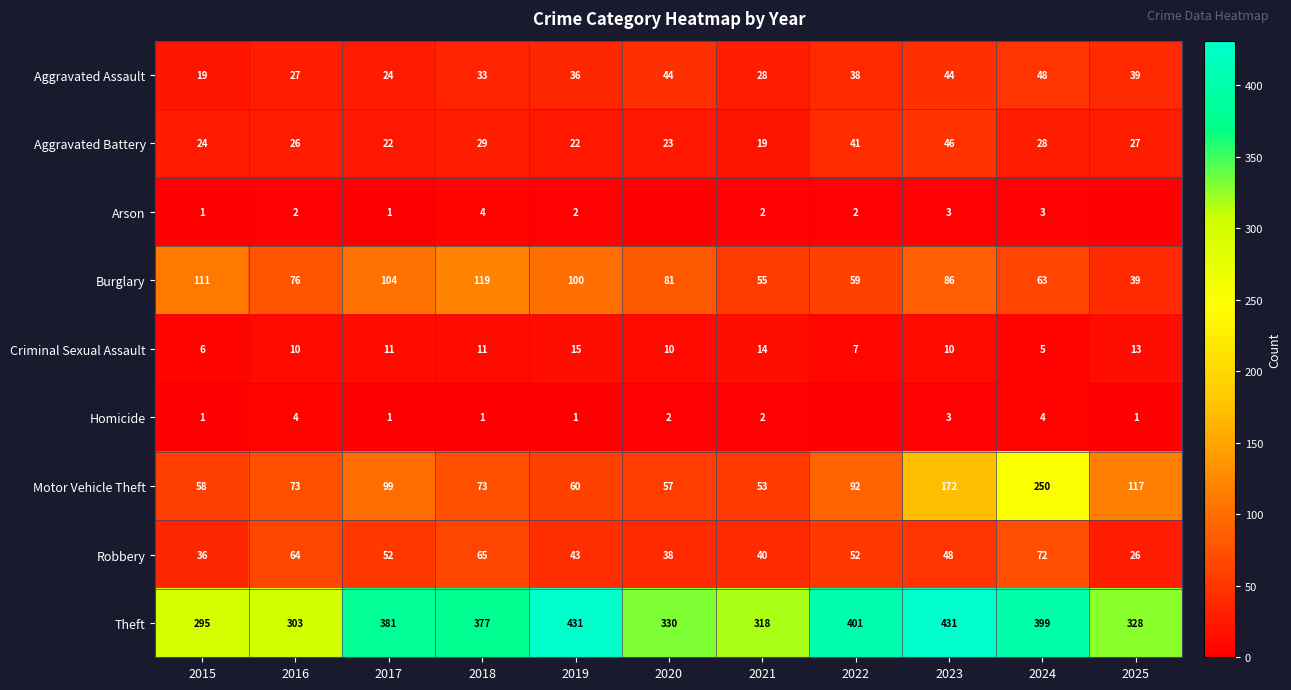

What is the highest value of the Aggravated Battery series?

46